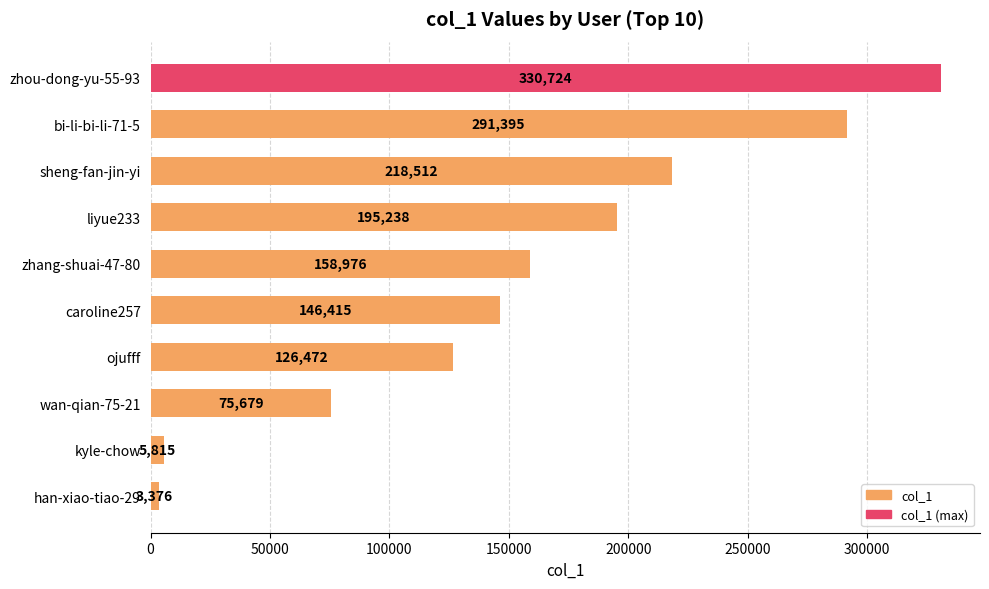

What position from the bottom is kyle-chow?

2